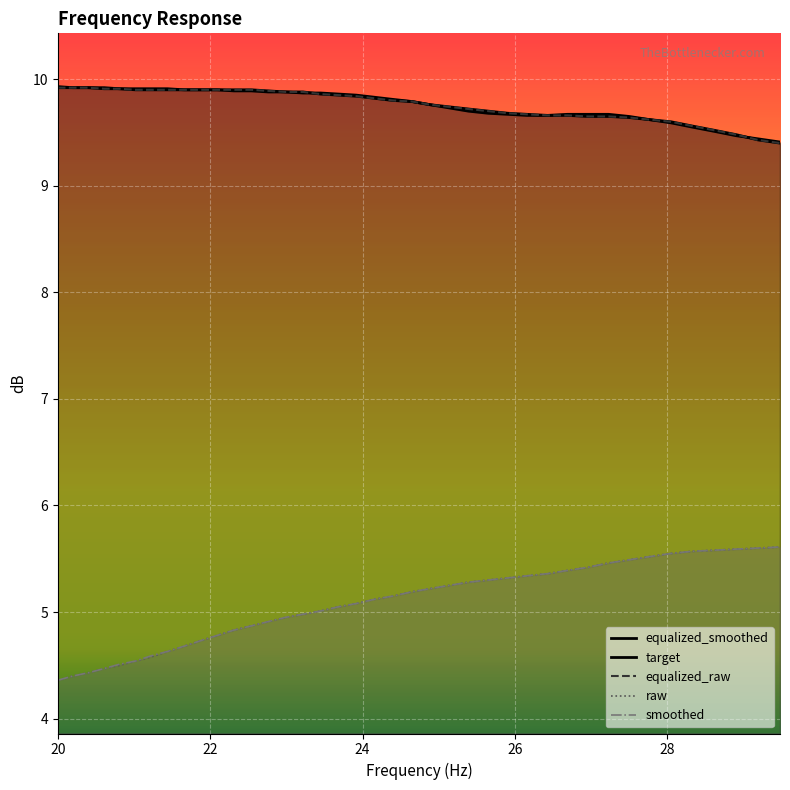

What is the maximum value shown in the chart?

9.9